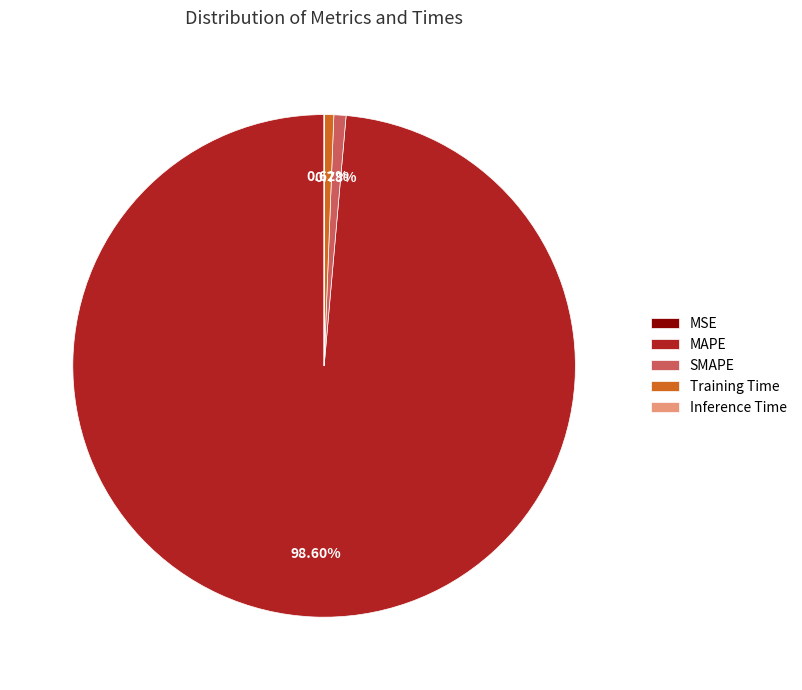

What percentage is NOT represented by MAPE?

1.4%